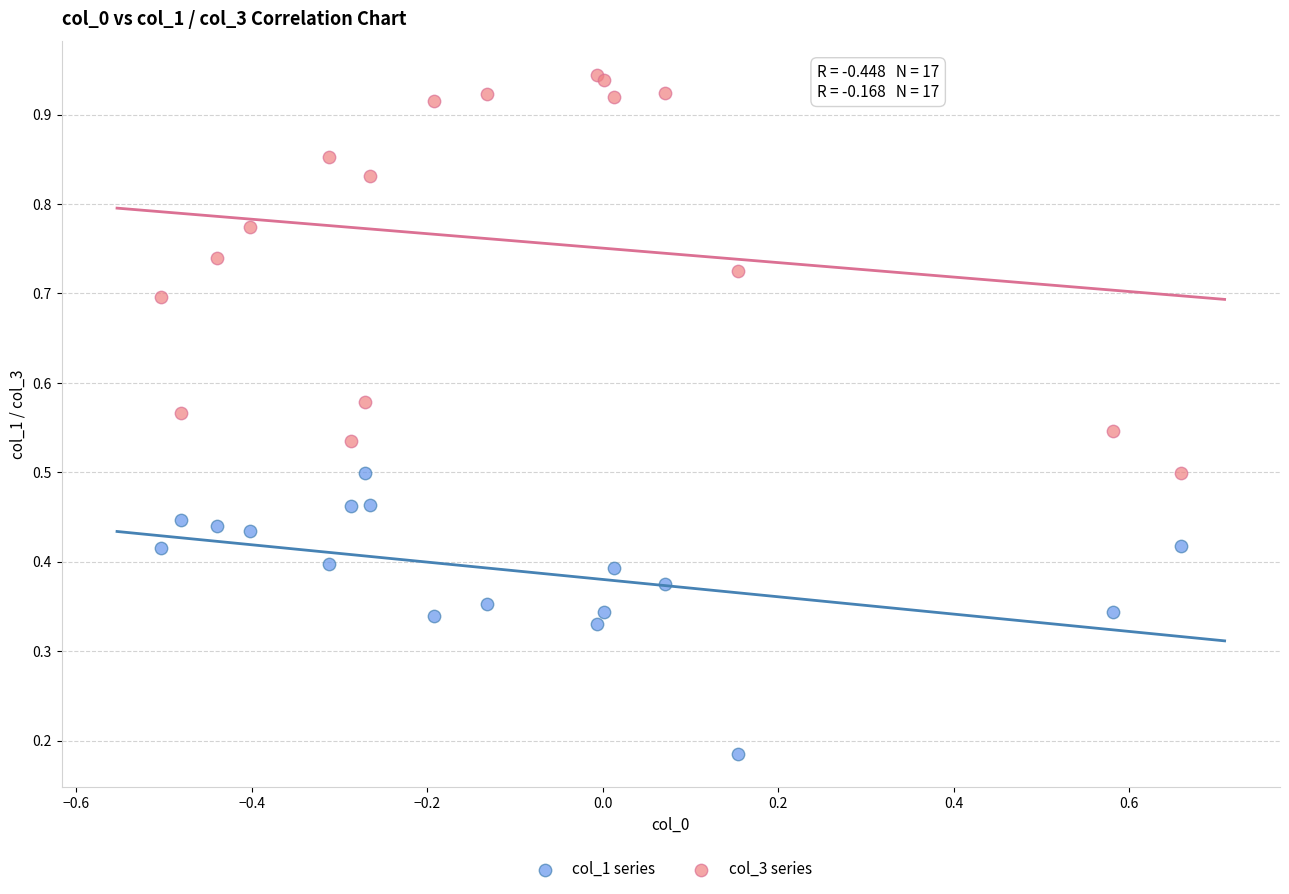

What are all the series names shown in the legend?

col_1 series, col_3 series